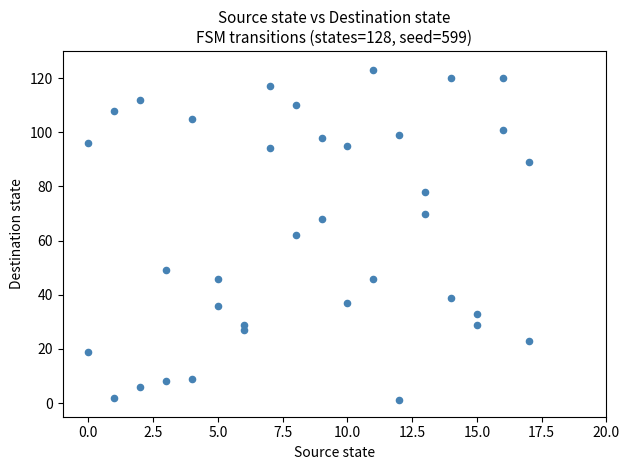

What is the range of Y values (max minus min)?

122